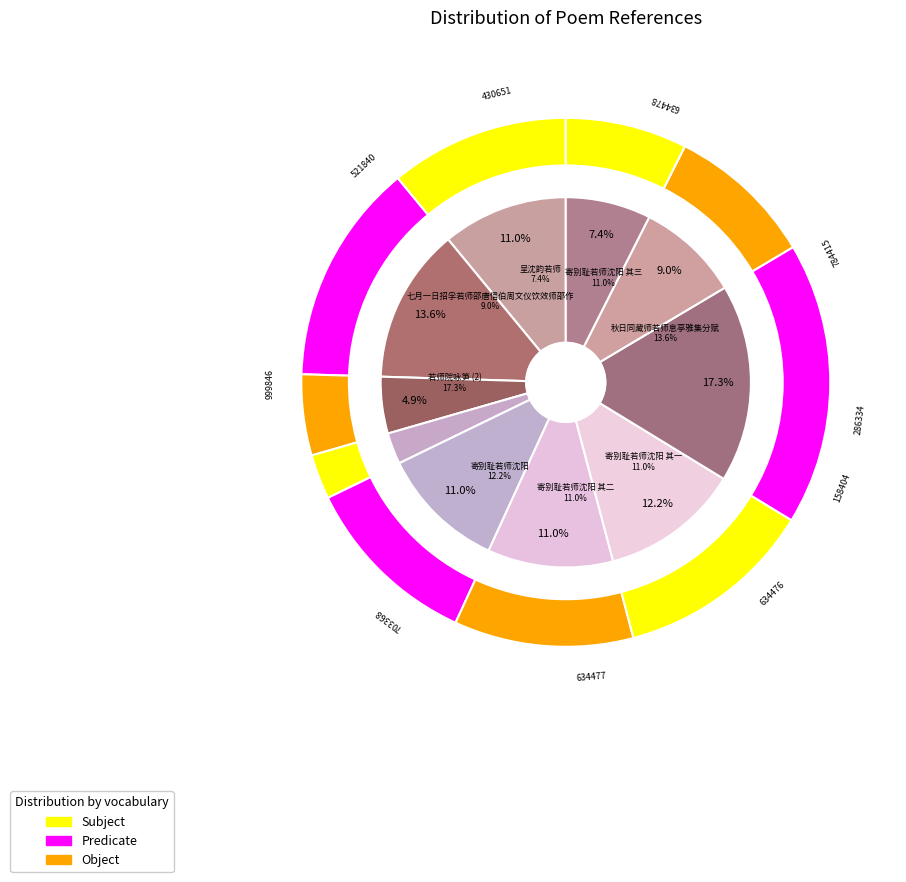

Which slice is the largest?

若师院咏笋